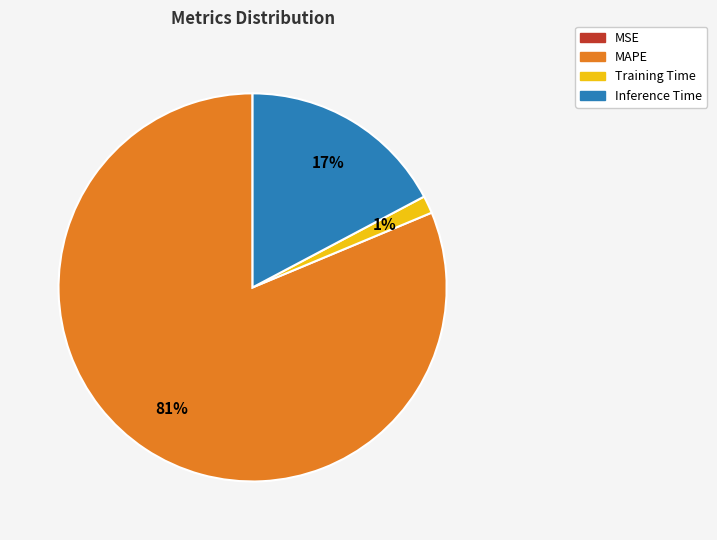

True or false: Training Time accounts for 11% of the total.

False